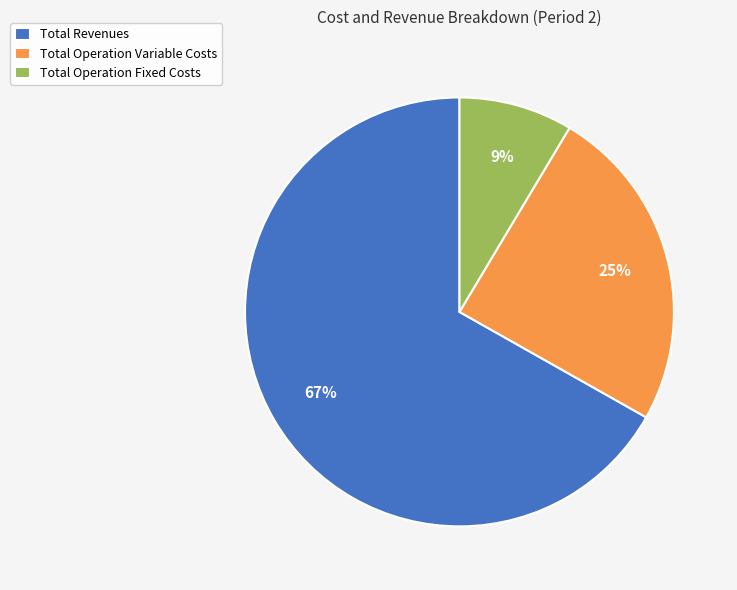

Which category has the biggest portion of the pie?

Total Revenues